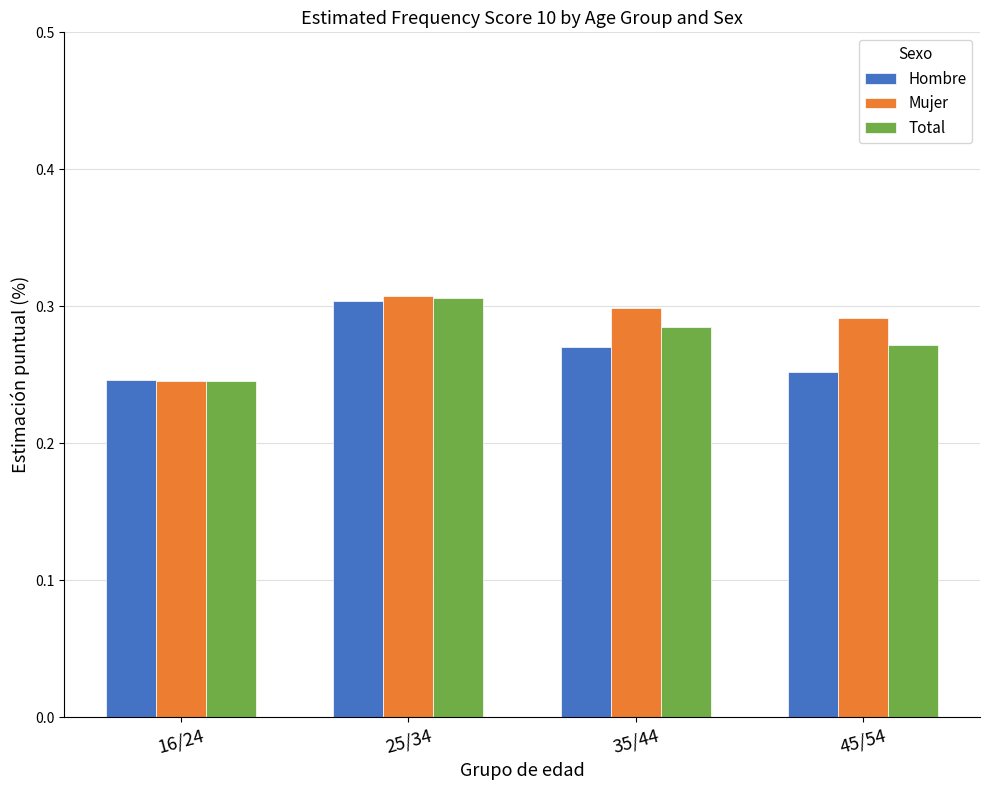

Are the bars horizontal?

No